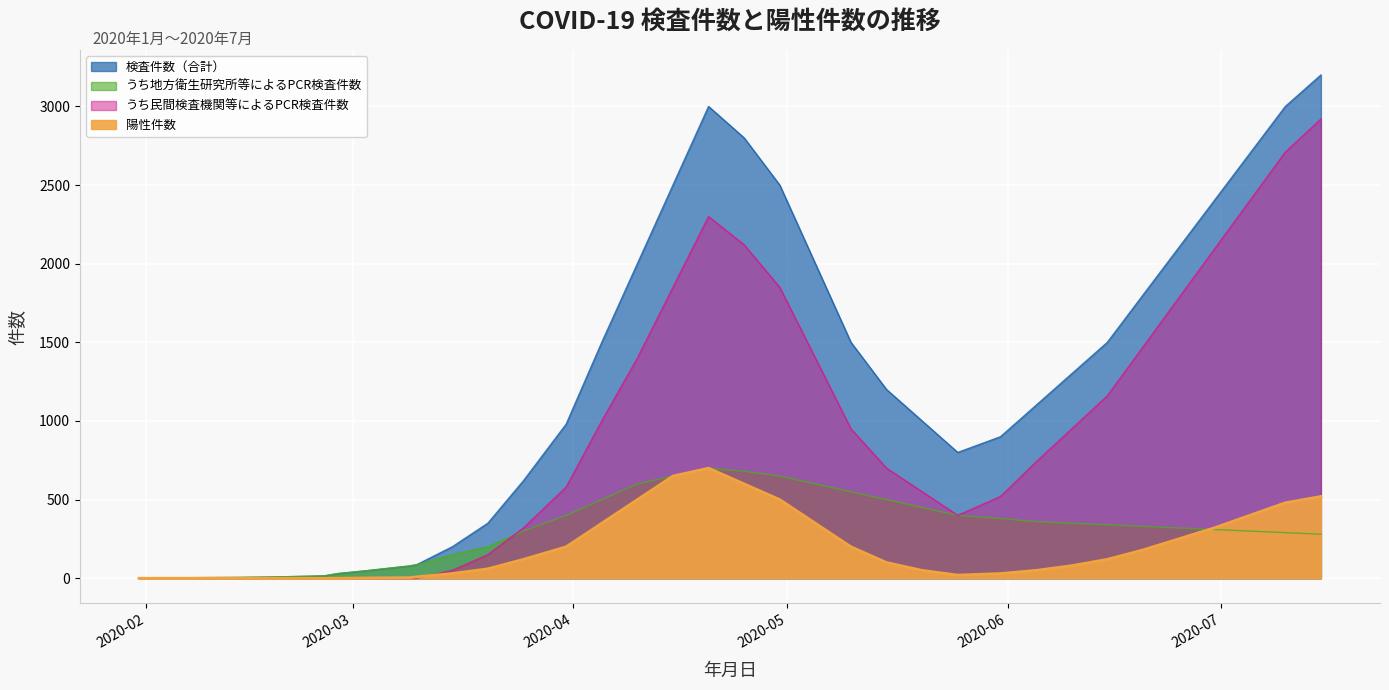

List the labels in order of 検査件数（合計） value, smallest first.

2020-01-31, 2020-02-14, 2020-02-19, 2020-02-26, 2020-02-28, 2020-03-03, 2020-03-09, 2020-03-10, 2020-03-15, 2020-03-20, 2020-03-25, 2020-05-25, 2020-05-31, 2020-03-31, 2020-05-20, 2020-06-05, 2020-05-15, 2020-06-10, 2020-04-05, 2020-05-10, 2020-06-15, 2020-06-20, 2020-04-10, 2020-05-05, 2020-06-25, 2020-06-30, 2020-04-15, 2020-04-30, 2020-07-05, 2020-04-25, 2020-04-20, 2020-07-10, 2020-07-15